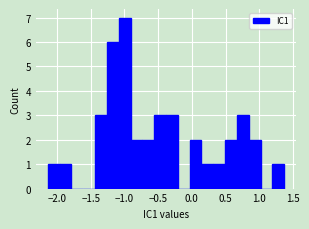

Around what value on the x-axis is the tallest bar? Give the approximate position of its centre, as read against the axis.

-1.00